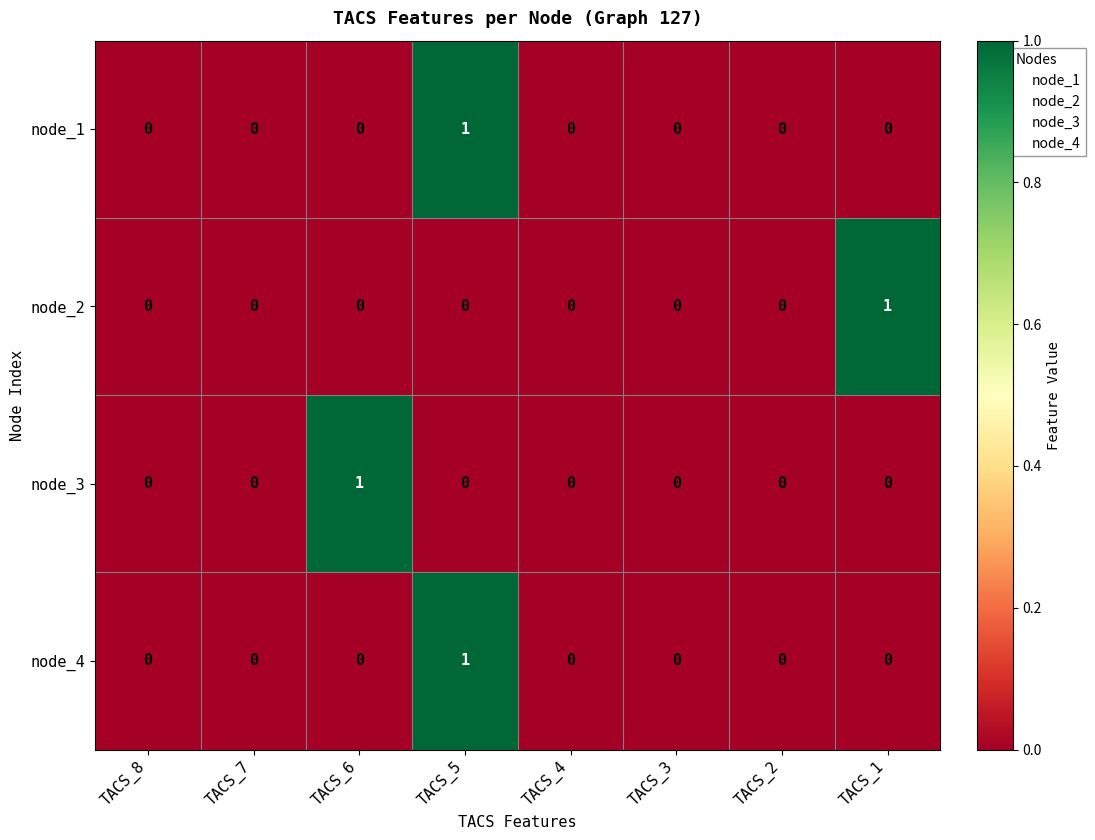

Count the node_4 values in the range 0 to 1.

8